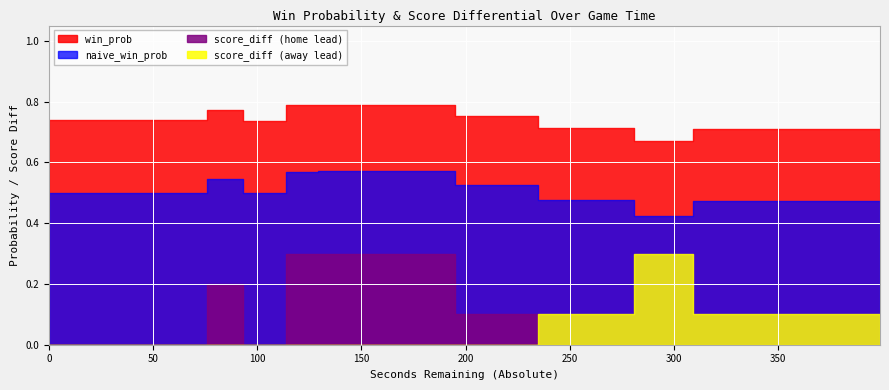

The value of win_prob at 33 is 0.9. True or false?

False